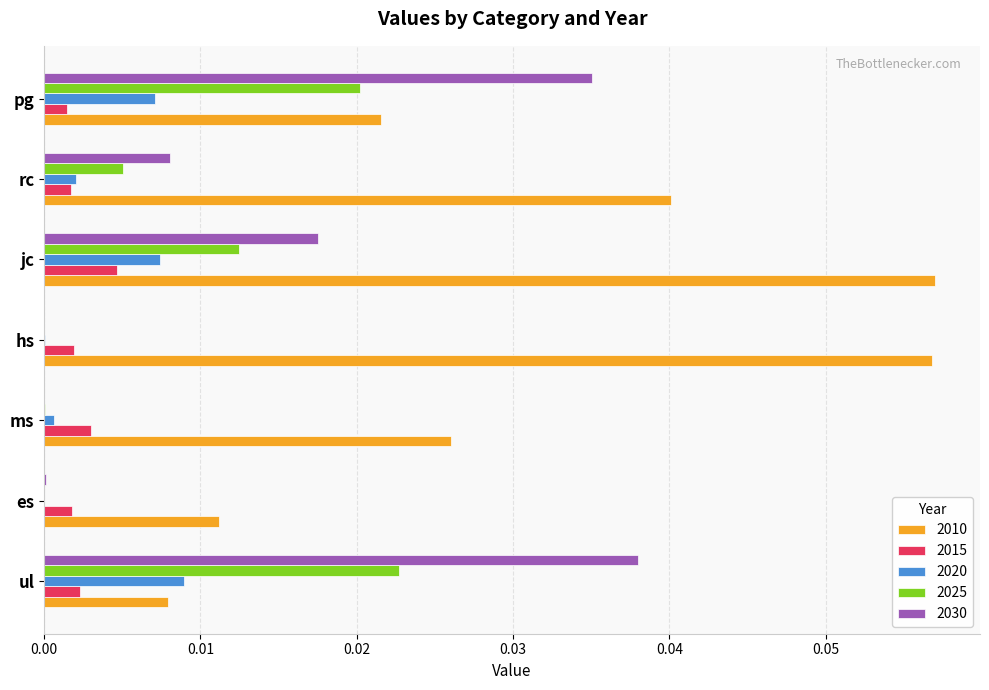

Is it true that 2020 equals 0.0 at rc?

True